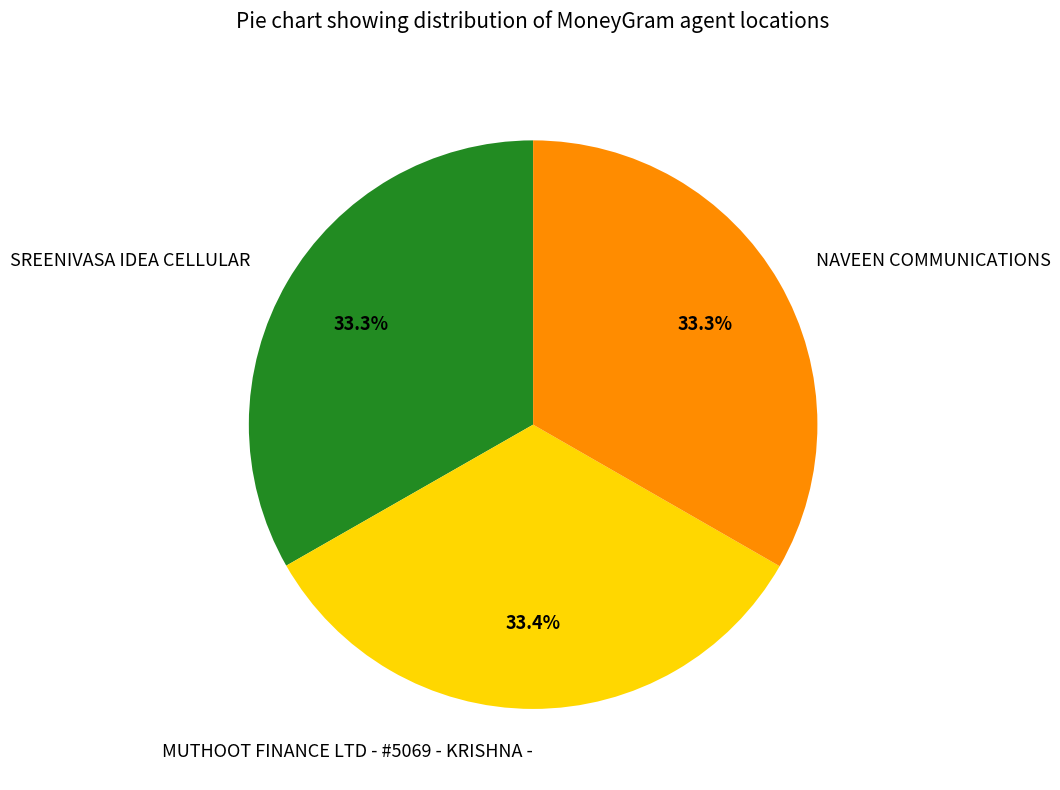

Count the number of slices in the pie.

3